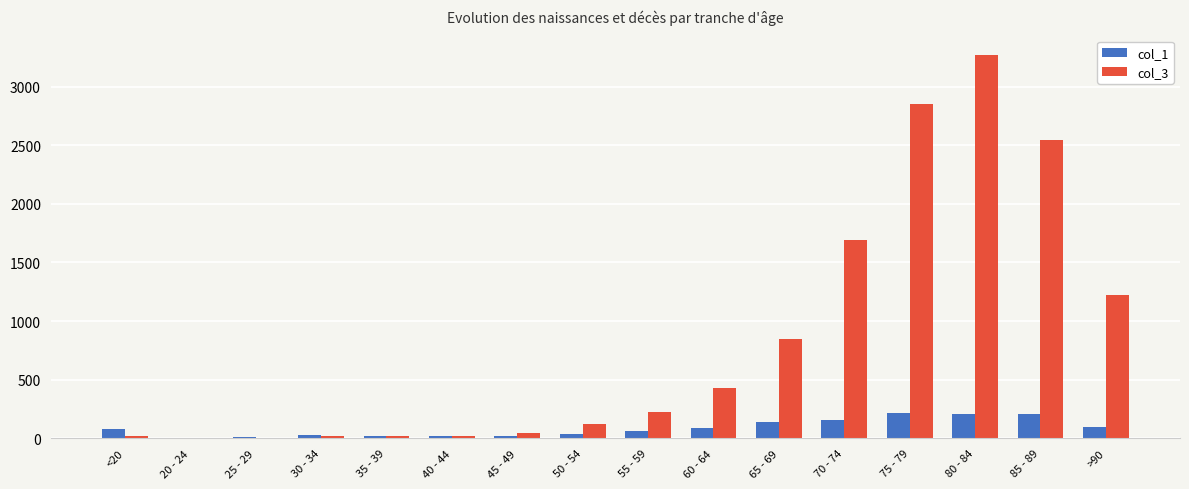

At which category is the sum across all series the highest?

80 - 84